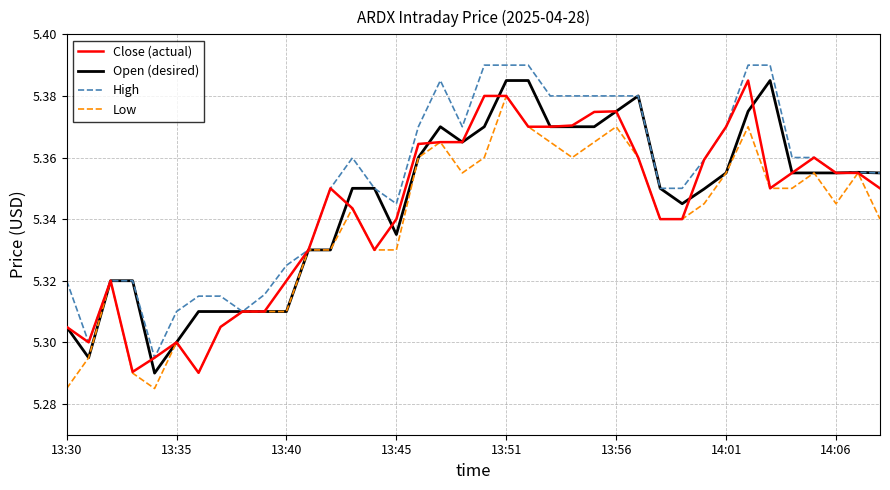

Which series has the largest total across all categories?

High